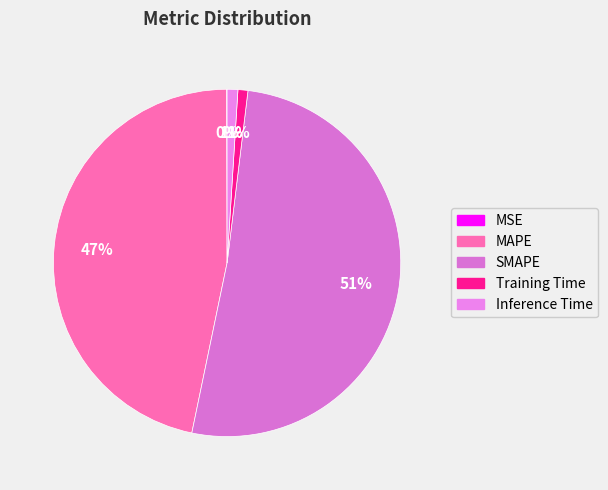

What is the total percentage of MAPE and MSE?

46.7%